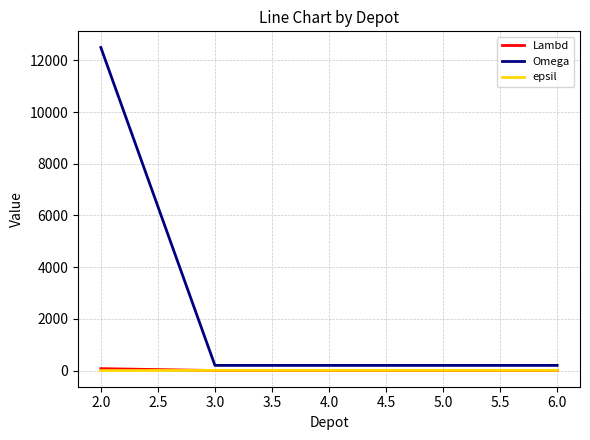

What is the greatest value displayed?

12500